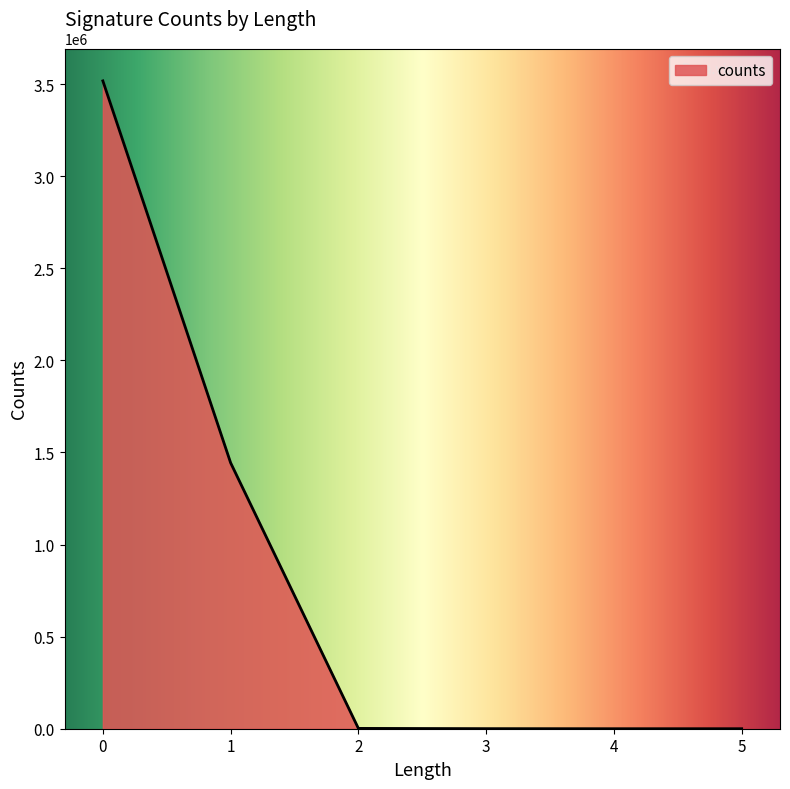

Is it true that the value at 1 is 2218531?

False